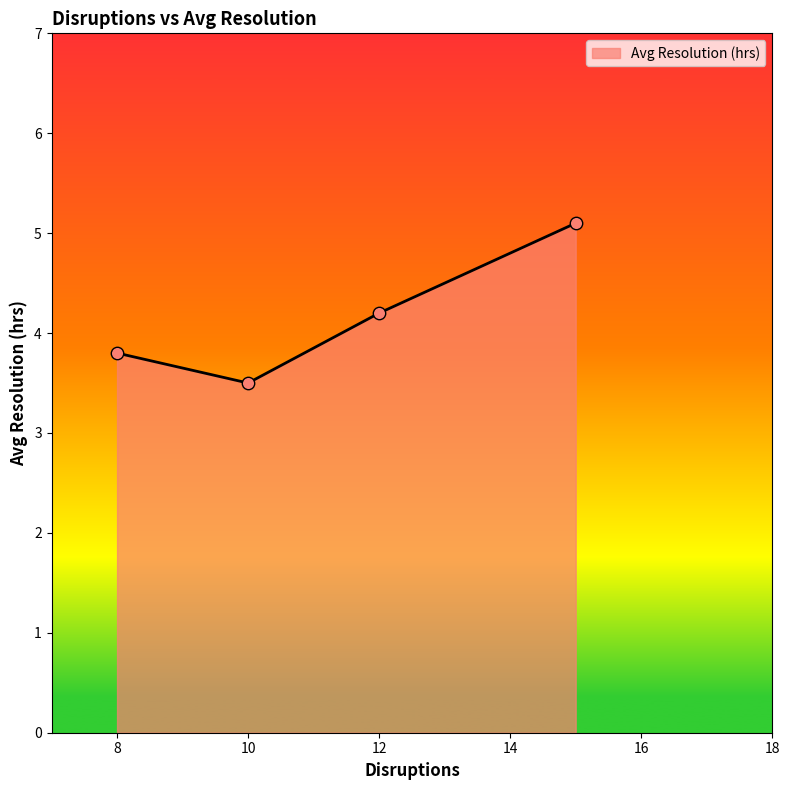

True or false: there are more than 0 points higher than both neighbors.

False